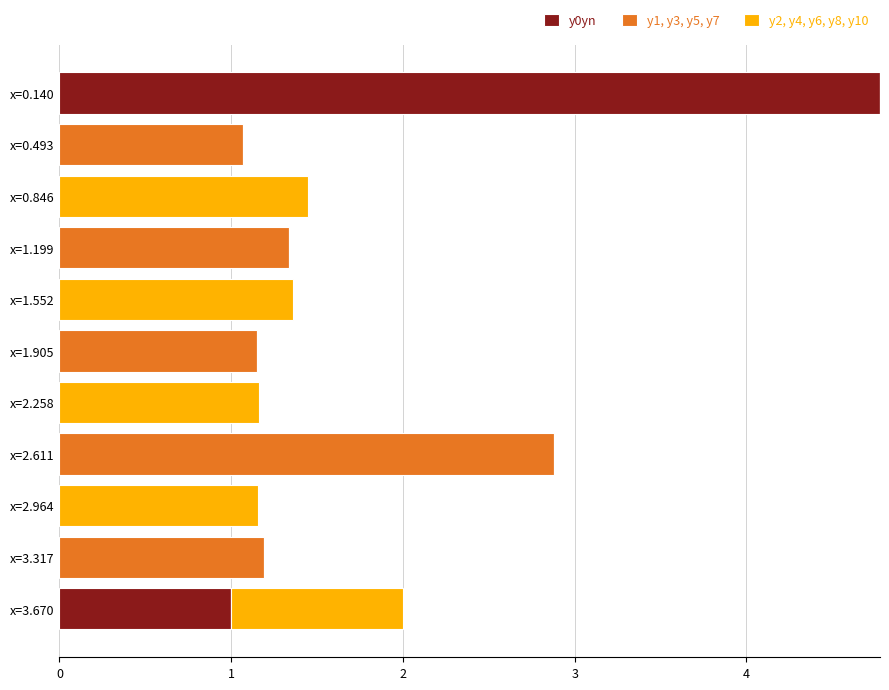

The y0yn series shows -2.5 at x=2.258. True or false?

False